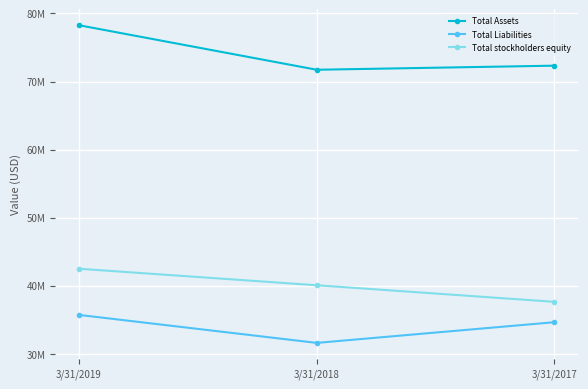

Is this an area chart (filled region under the line)?

No